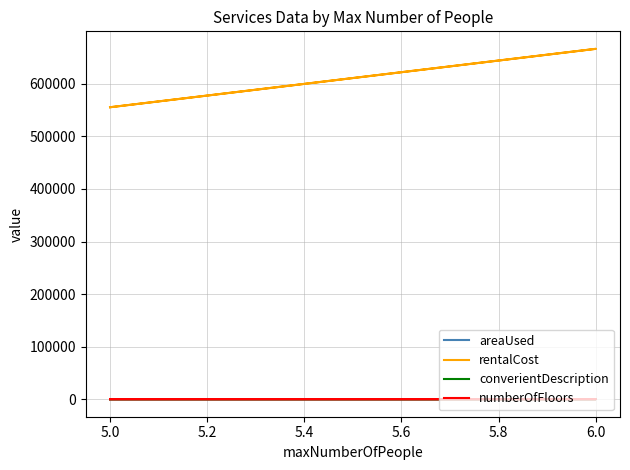

Is it true that areaUsed equals 55 at 5.0?

True